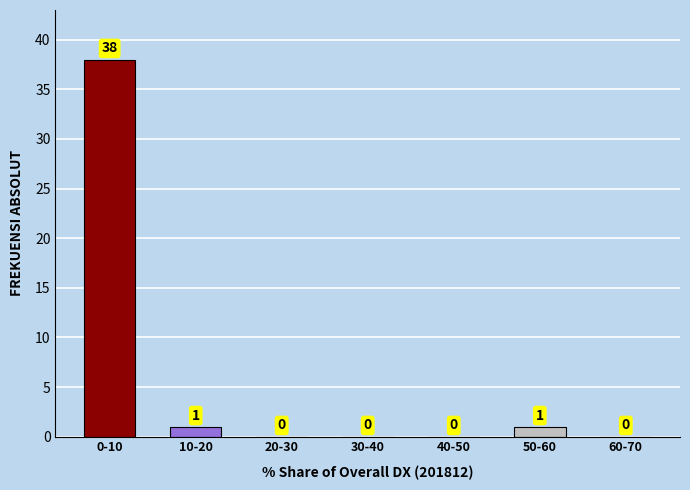

Reading left to right, list all the values displayed in this chart.

0-10=38	10-20=1	20-30=0	30-40=0	40-50=0	50-60=1	60-70=0